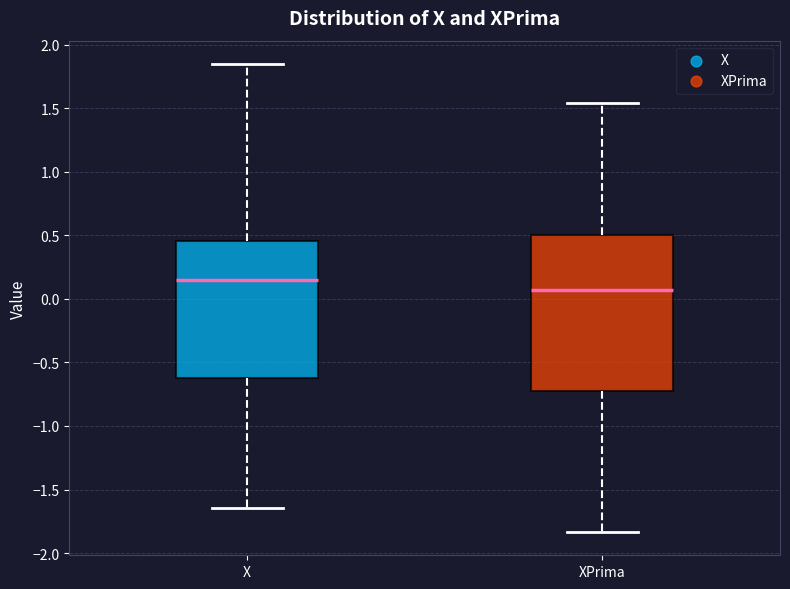

Reading left to right, transcribe this box plot: for each box, give where its median line is, the range the box spans, and where its two whiskers end, as read against the y-axis. The values are not printed on the chart, so give them approximately, as read against the axis.

X: median 0.15, box -0.65 to 0.45, whiskers -1.65 to 1.85
XPrima: median 0.05, box -0.70 to 0.50, whiskers -1.85 to 1.55